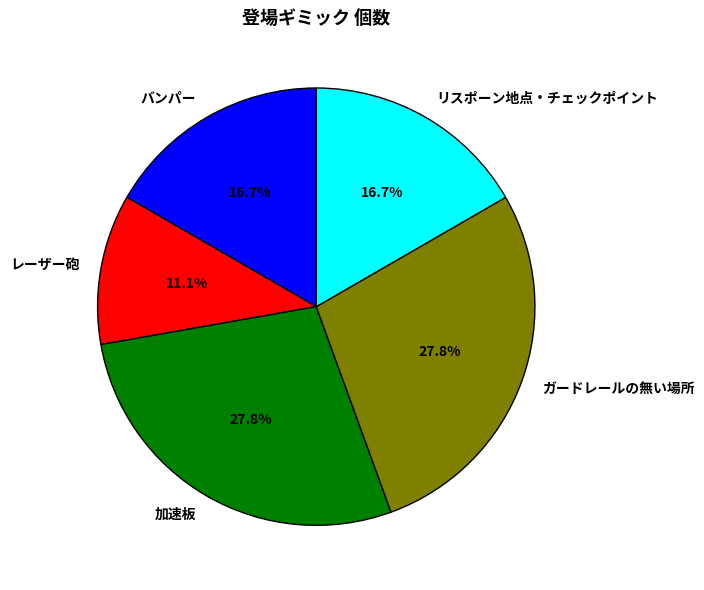

What is the largest slice in the pie chart?

加速板